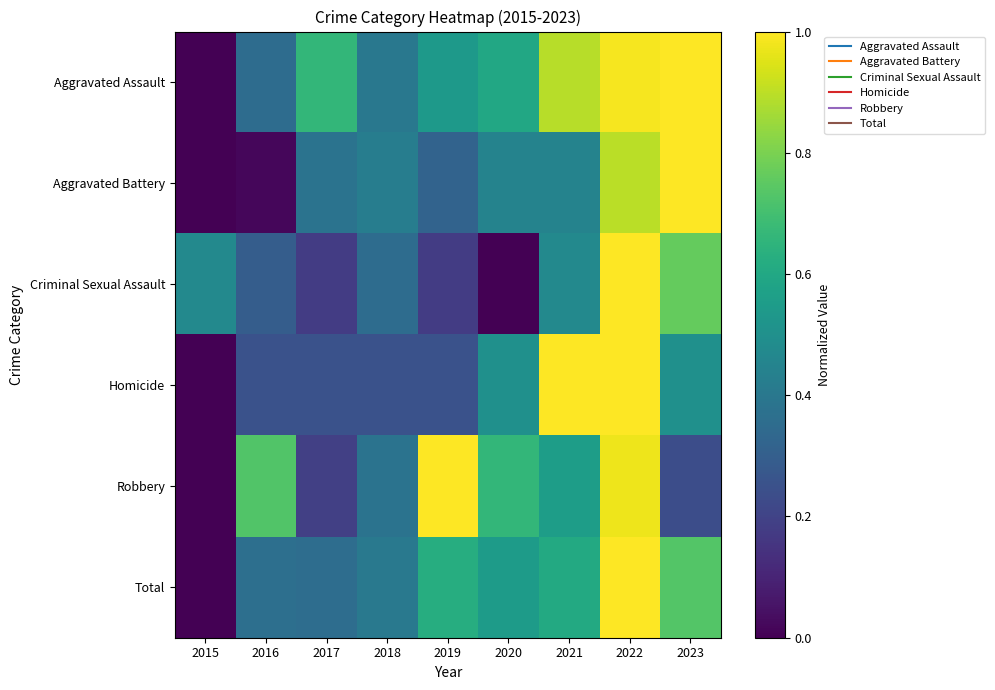

Reading right to left, transcribe all the data shown in this chart.

Aggravated Assault: 2023=1.0	2022=1.0	2021=0.9	2020=0.6	2019=0.5	2018=0.4	2017=0.7	2016=0.4	2015=0.0
Aggravated Battery: 2023=1.0	2022=0.9	2021=0.4	2020=0.4	2019=0.3	2018=0.4	2017=0.4	2016=0.0	2015=0.0
Criminal Sexual Assault: 2023=0.8	2022=1.0	2021=0.5	2020=0.0	2019=0.2	2018=0.4	2017=0.2	2016=0.3	2015=0.5
Homicide: 2023=0.5	2022=1.0	2021=1.0	2020=0.5	2019=0.2	2018=0.2	2017=0.2	2016=0.2	2015=0.0
Robbery: 2023=0.2	2022=1.0	2021=0.6	2020=0.7	2019=1.0	2018=0.4	2017=0.2	2016=0.7	2015=0.0
Total: 2023=0.7	2022=1.0	2021=0.6	2020=0.5	2019=0.6	2018=0.4	2017=0.4	2016=0.4	2015=0.0